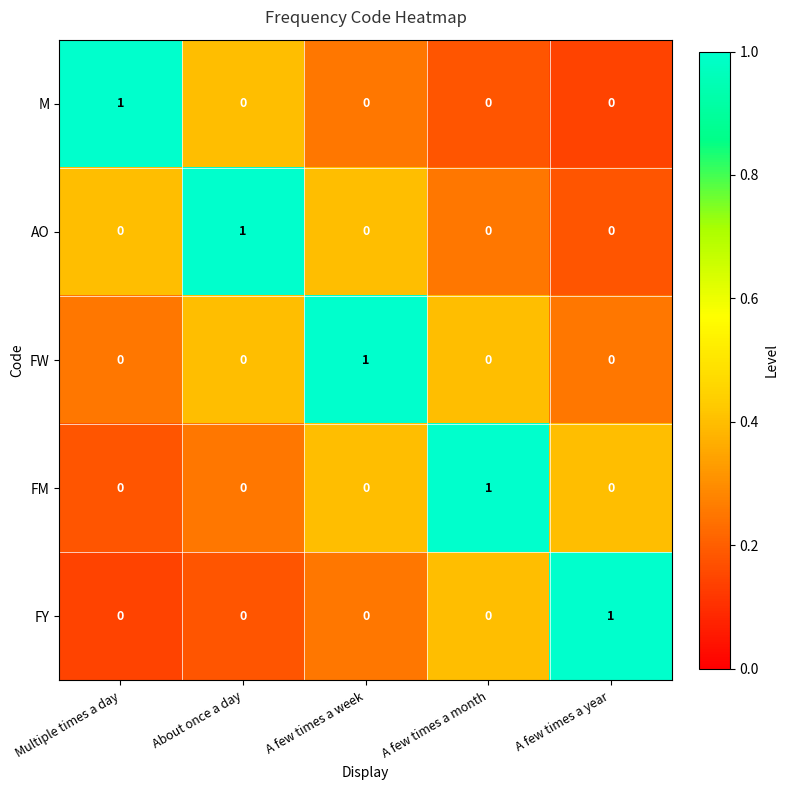

Is the value of AO at A few times a month greater than the value of M at Multiple times a day?

No